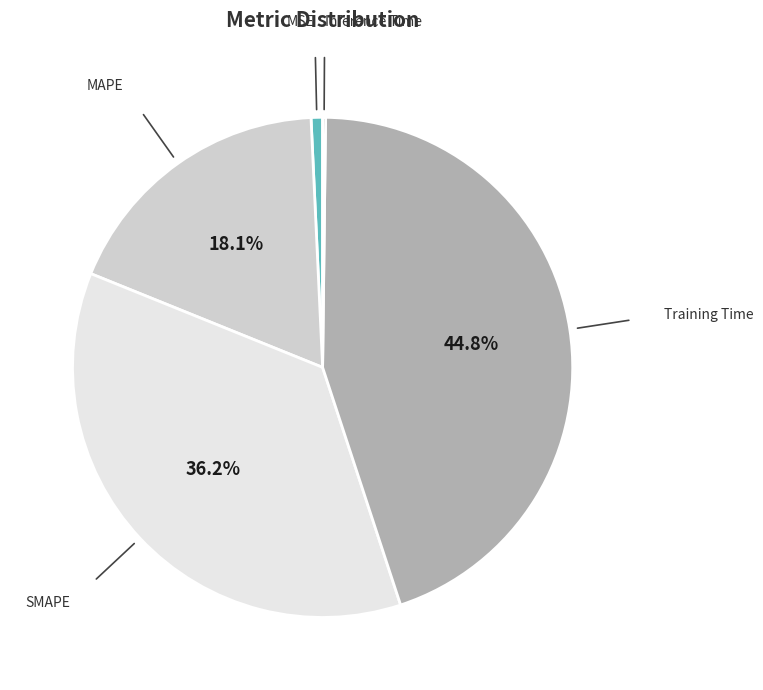

Does any single category account for the majority?

No